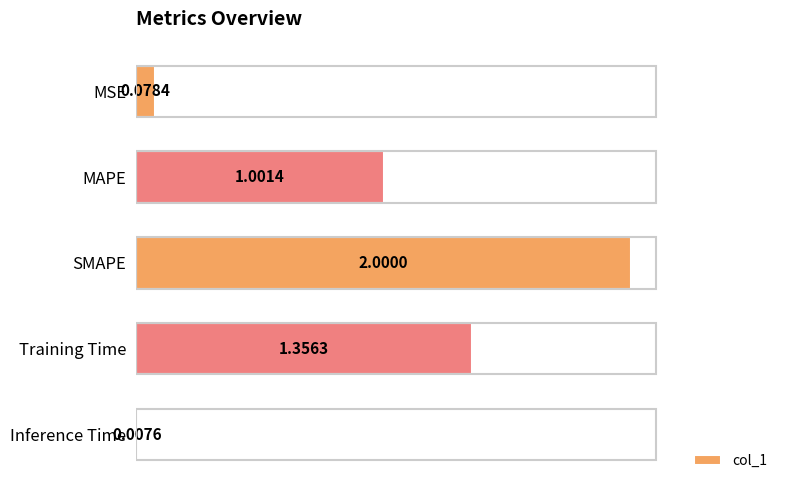

Where is the data nearest to the value 1?

MAPE